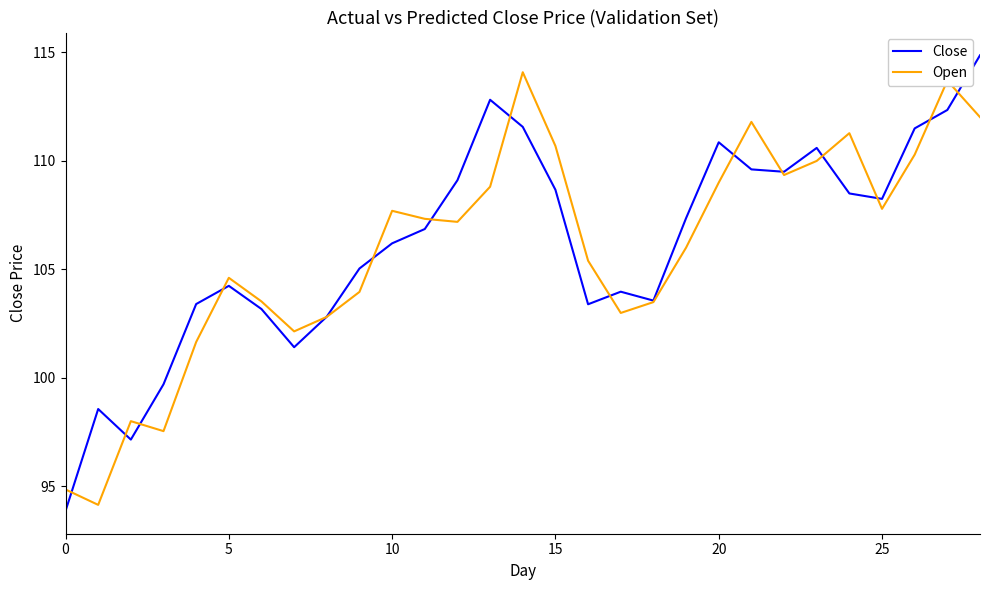

What is the difference between the maximum and second lowest values in the Close series?

17.7